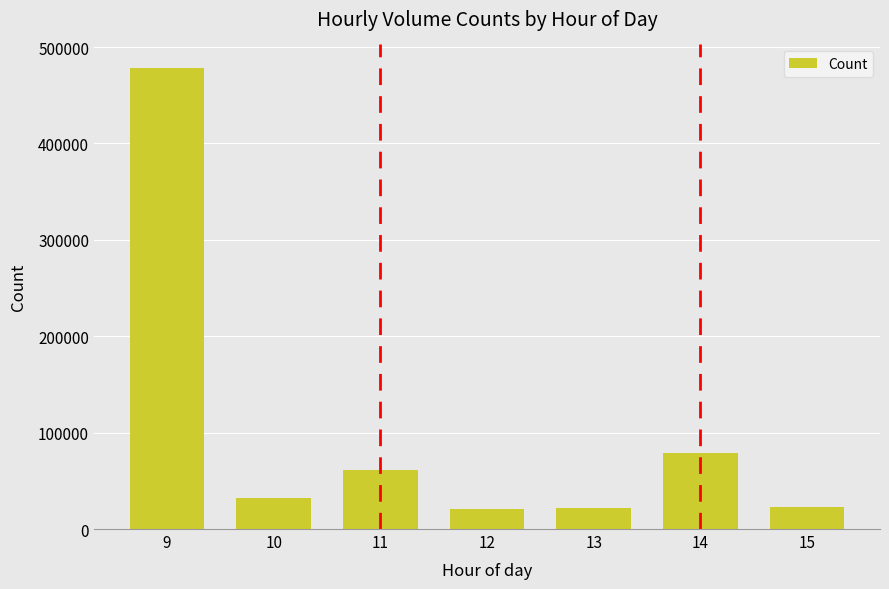

How many series are shown in this chart?

1